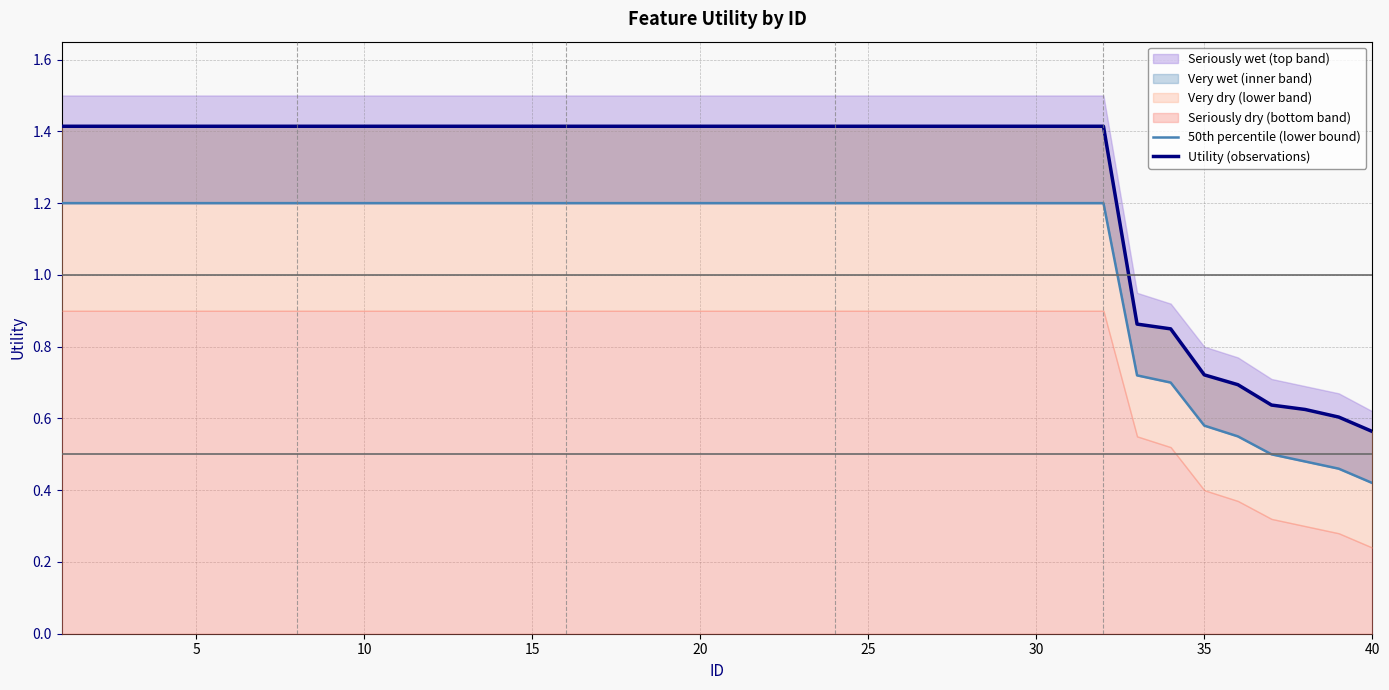

True or false: Utility (observations) and 50th percentile (lower bound) cross at least once.

False